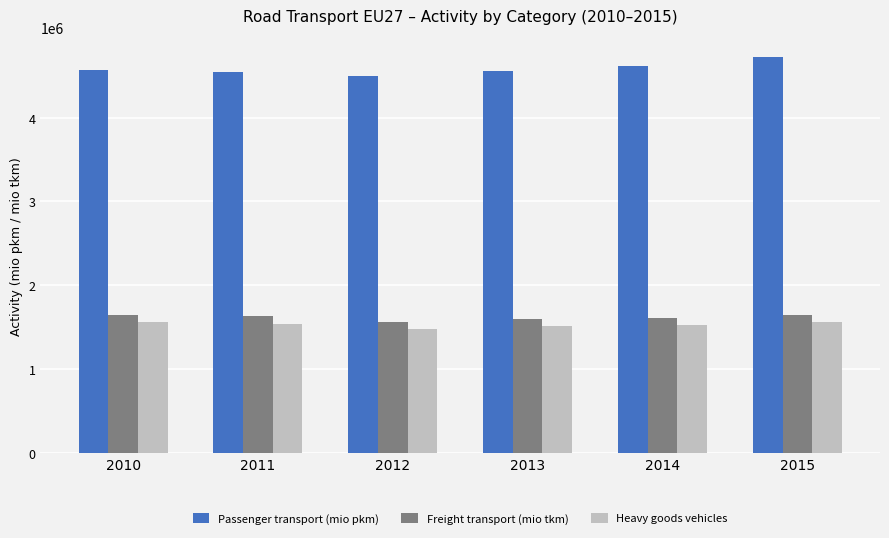

At how many categories does at least one series exceed 1952461?

6